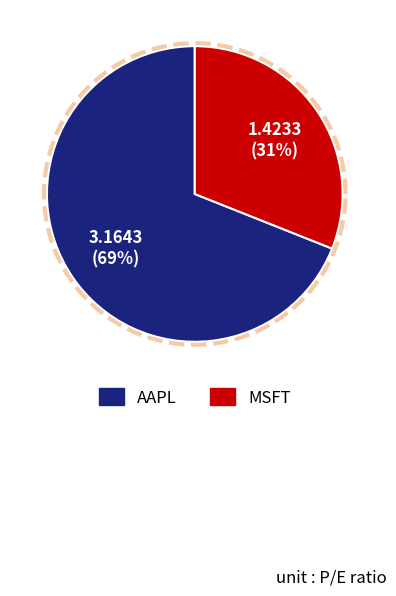

Which slice is the largest?

AAPL